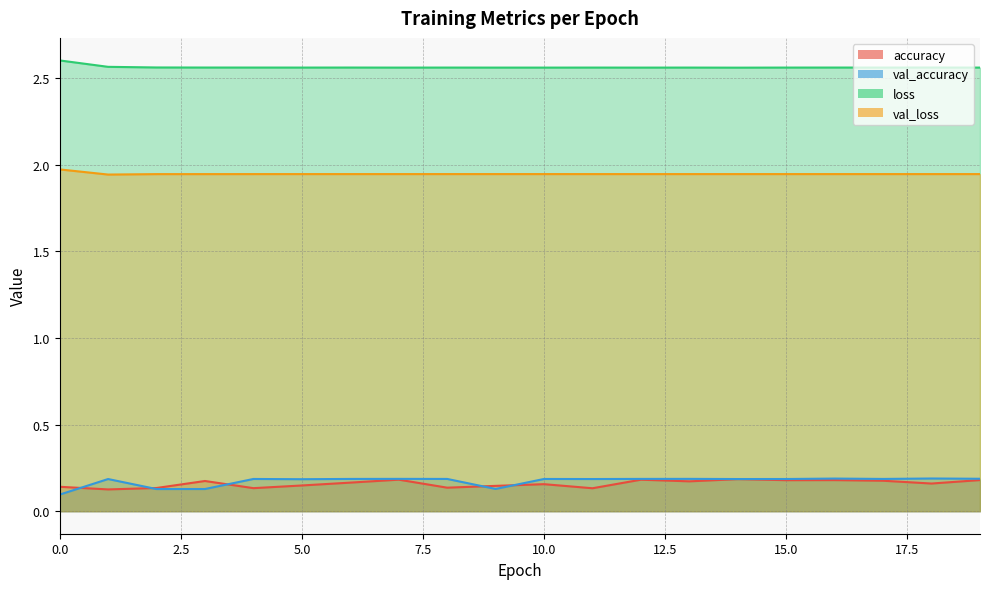

Does the chart display data point markers on the line(s)?

No